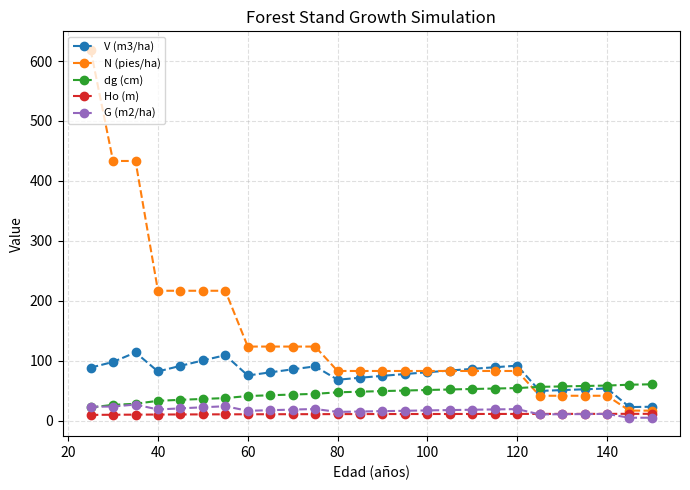

What is the value of the dg (cm) point at the 18th from the left?

52.7